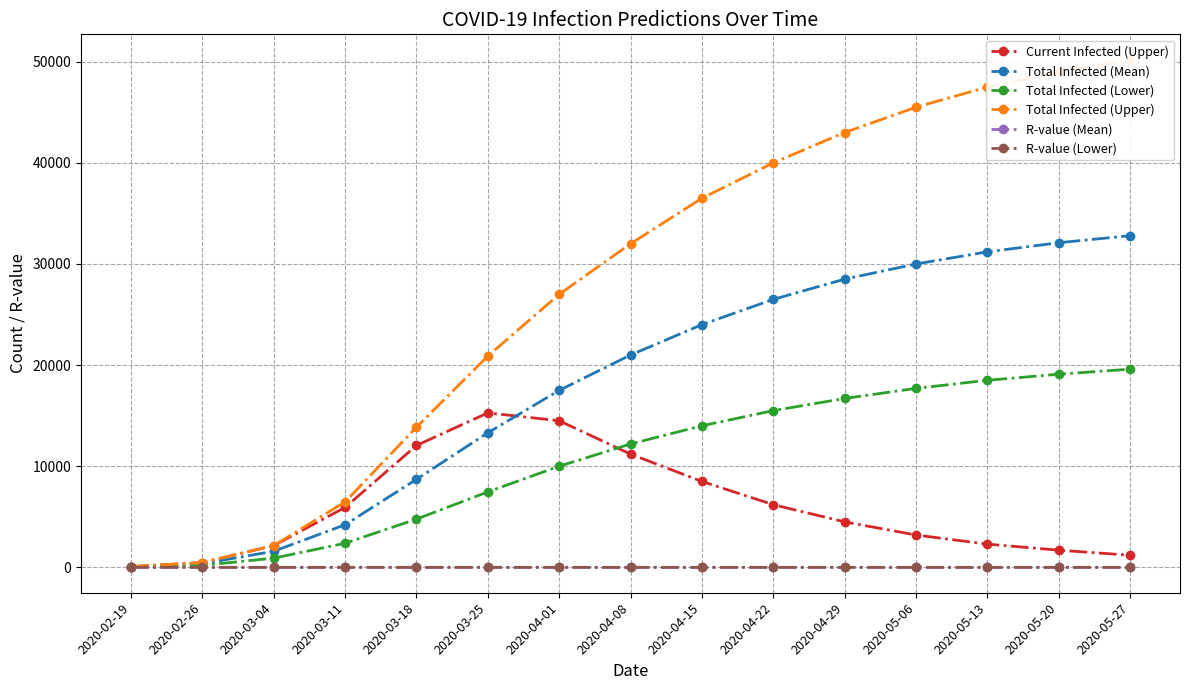

What are all the series names shown in the legend?

Current Infected (Upper), Total Infected (Mean), Total Infected (Lower), Total Infected (Upper), R-value (Mean), R-value (Lower)